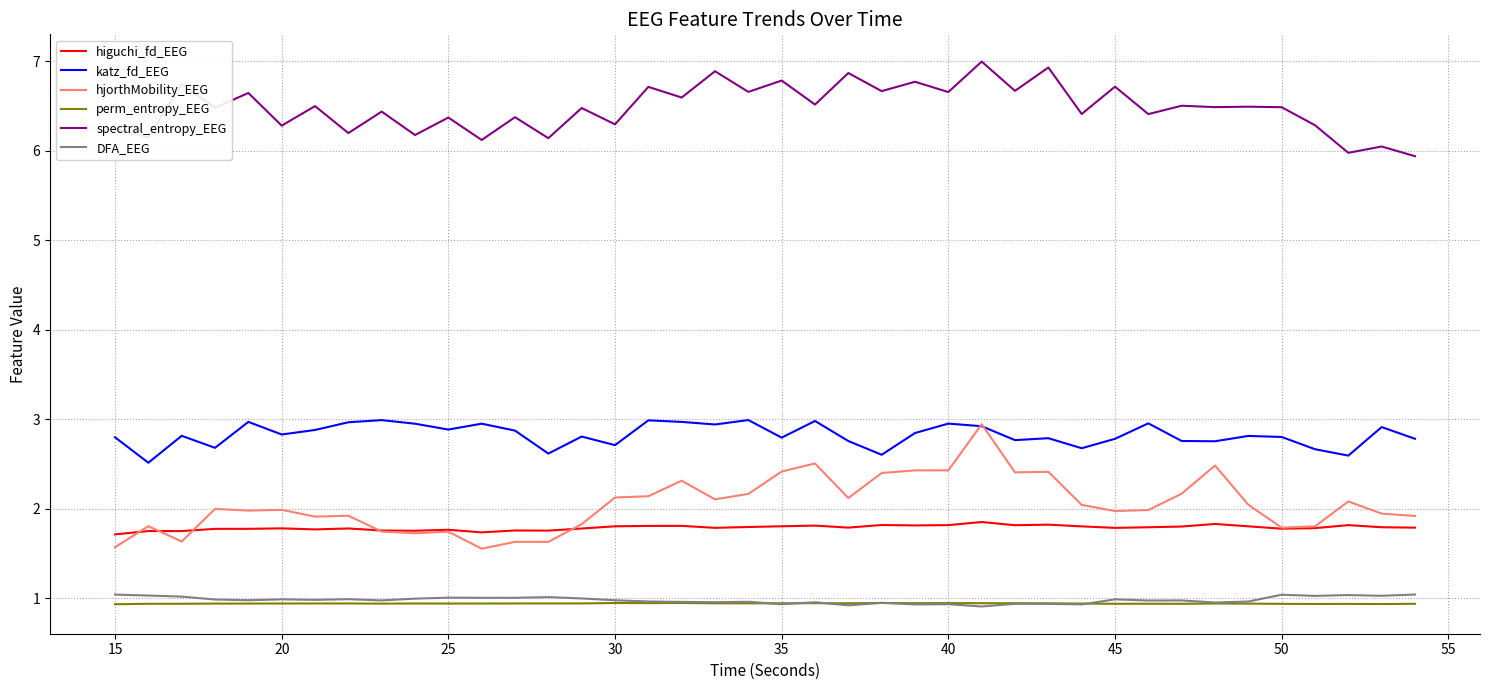

Which series has the largest total across all categories?

spectral_entropy_EEG